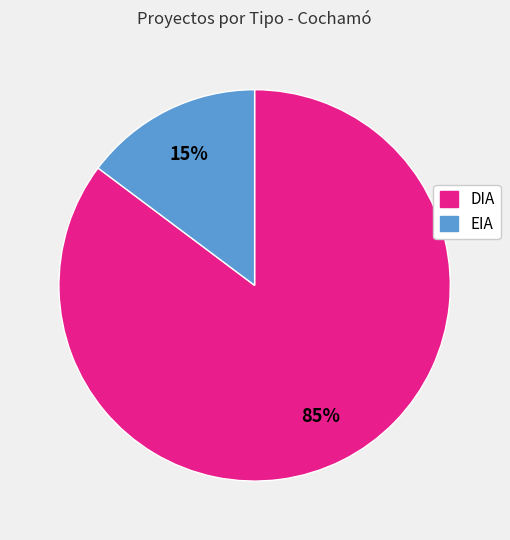

To the nearest percent, what percentage of the pie is EIA?

15%